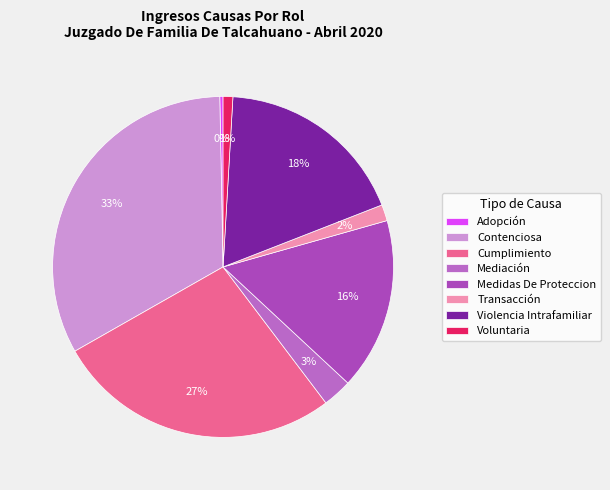

The Contenciosa slice represents 33% of the pie. True or false?

True